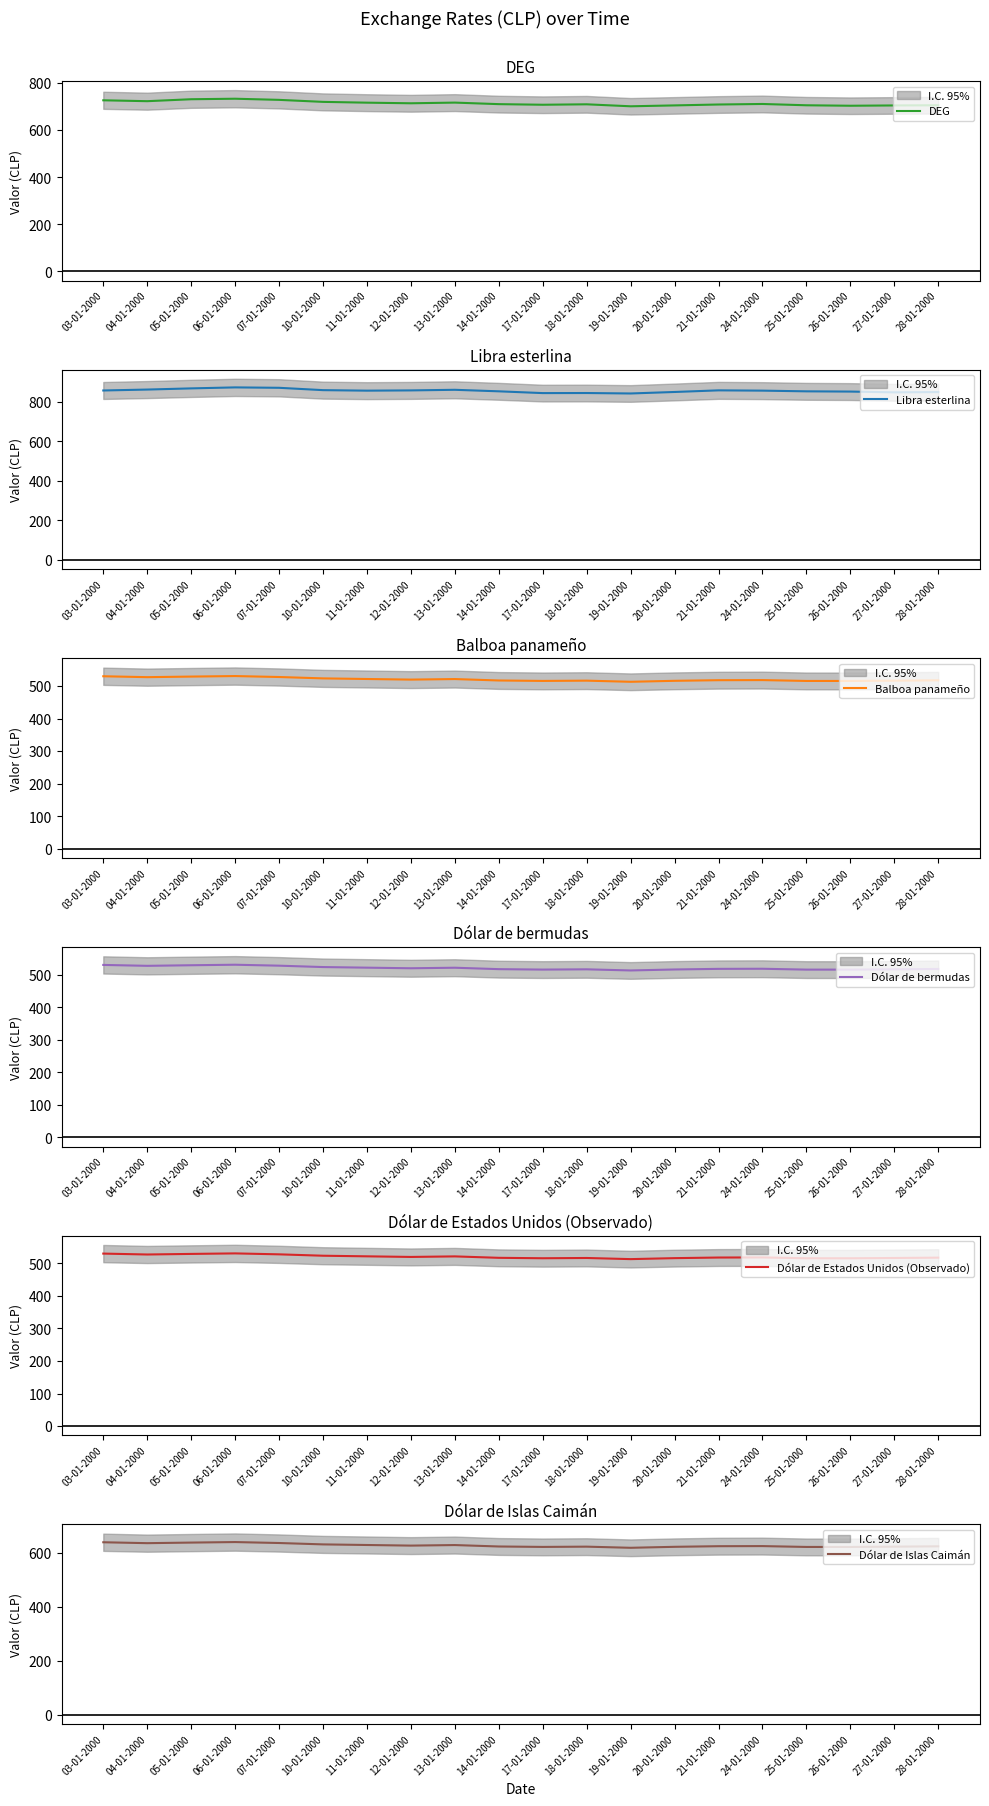

What is the minimum value shown in the chart?

513.1